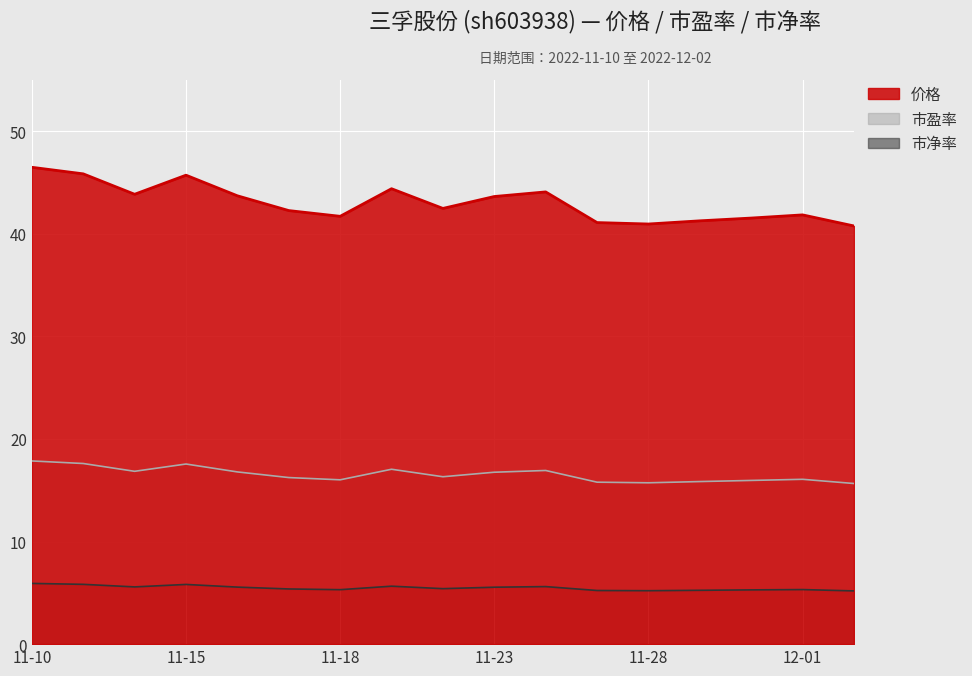

What are all the series names shown in the legend?

价格, 市盈率, 市净率